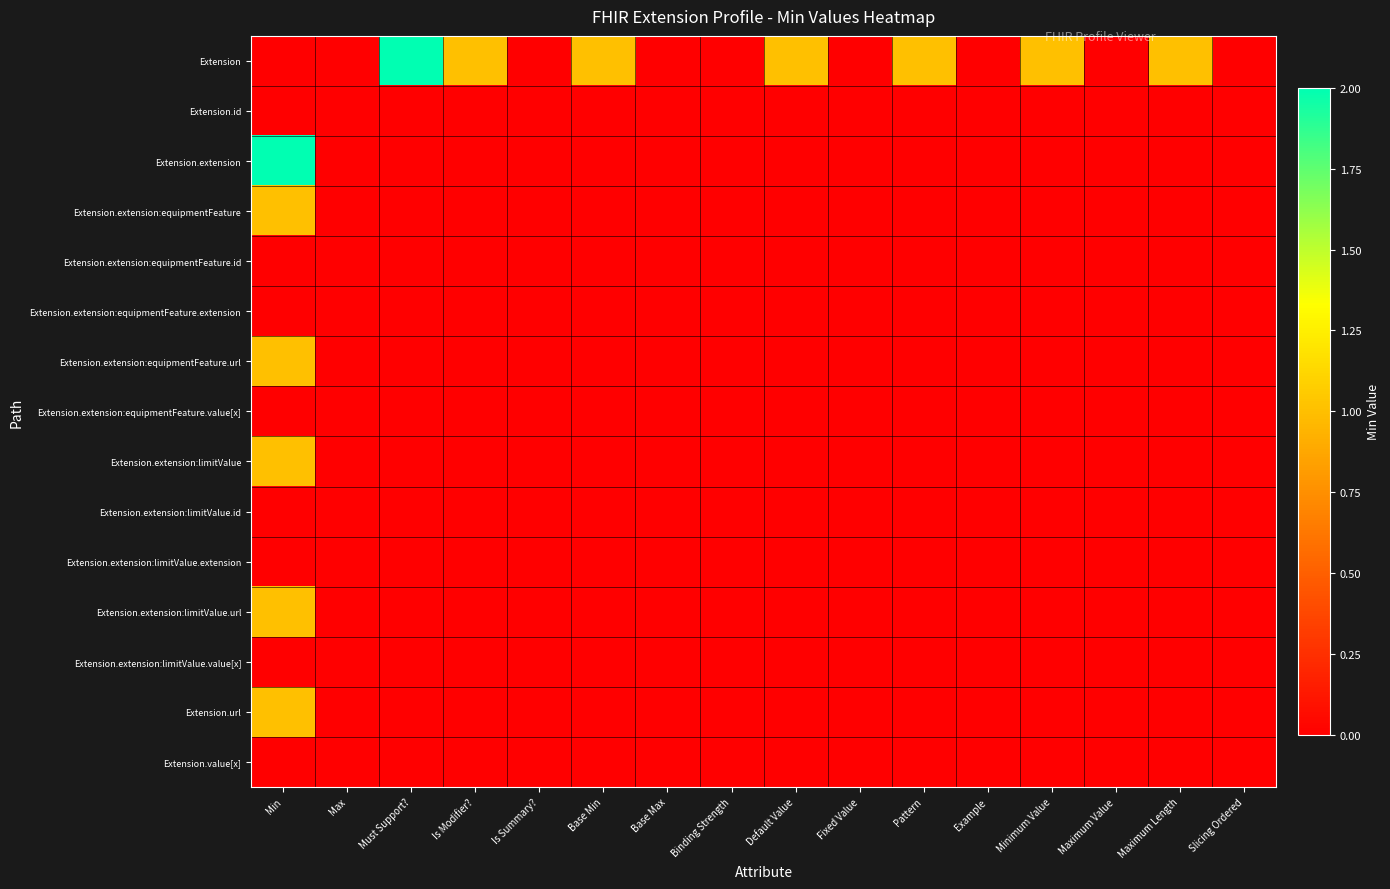

Rank the series at Minimum Value from lowest to highest value.

Extension.id, Extension.extension, Extension.extension:equipmentFeature, Extension.extension:equipmentFeature.id, Extension.extension:equipmentFeature.extension, Extension.extension:equipmentFeature.url, Extension.extension:equipmentFeature.value[x], Extension.extension:limitValue, Extension.extension:limitValue.id, Extension.extension:limitValue.extension, Extension.extension:limitValue.url, Extension.extension:limitValue.value[x], Extension.url, Extension.value[x], Extension